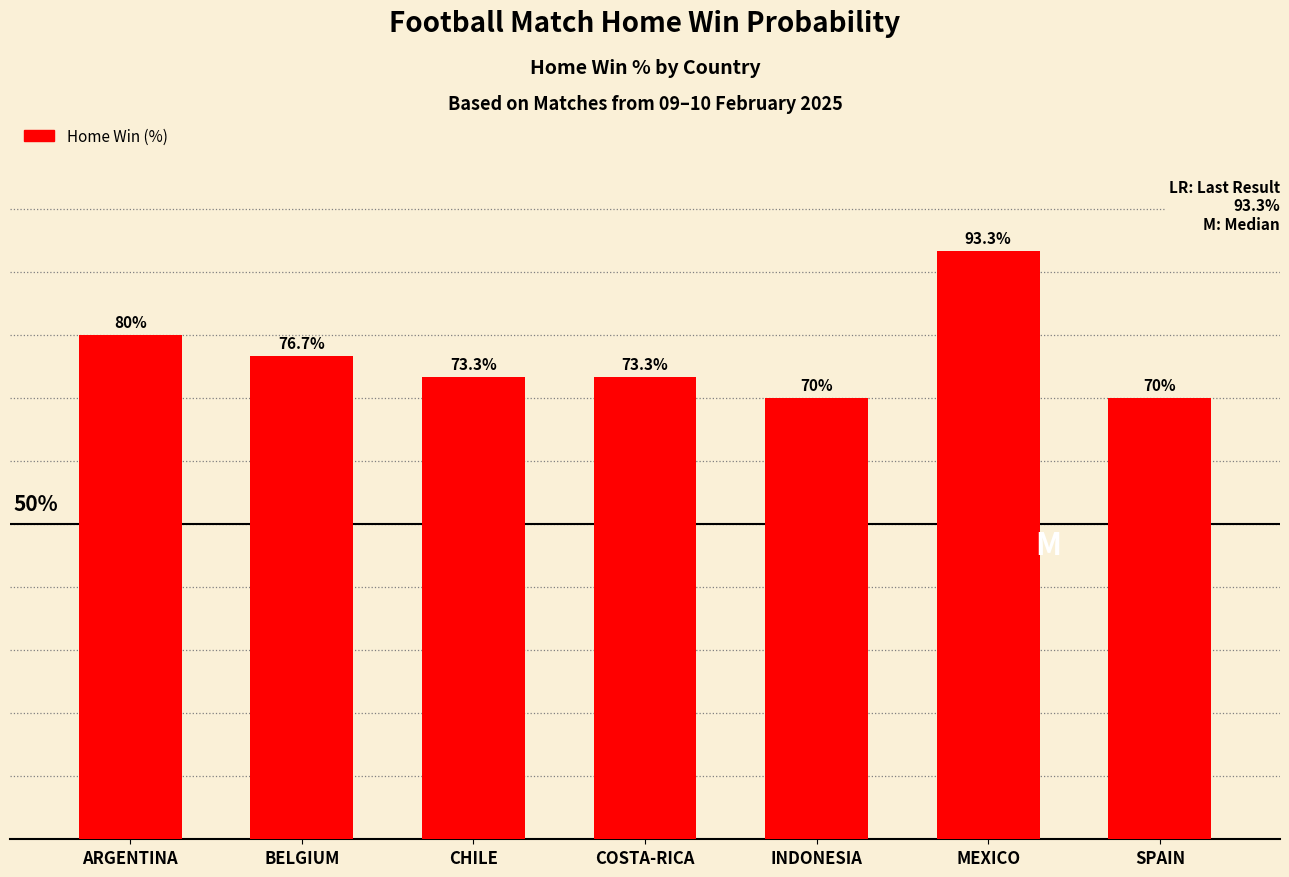

Are the bars horizontal?

No